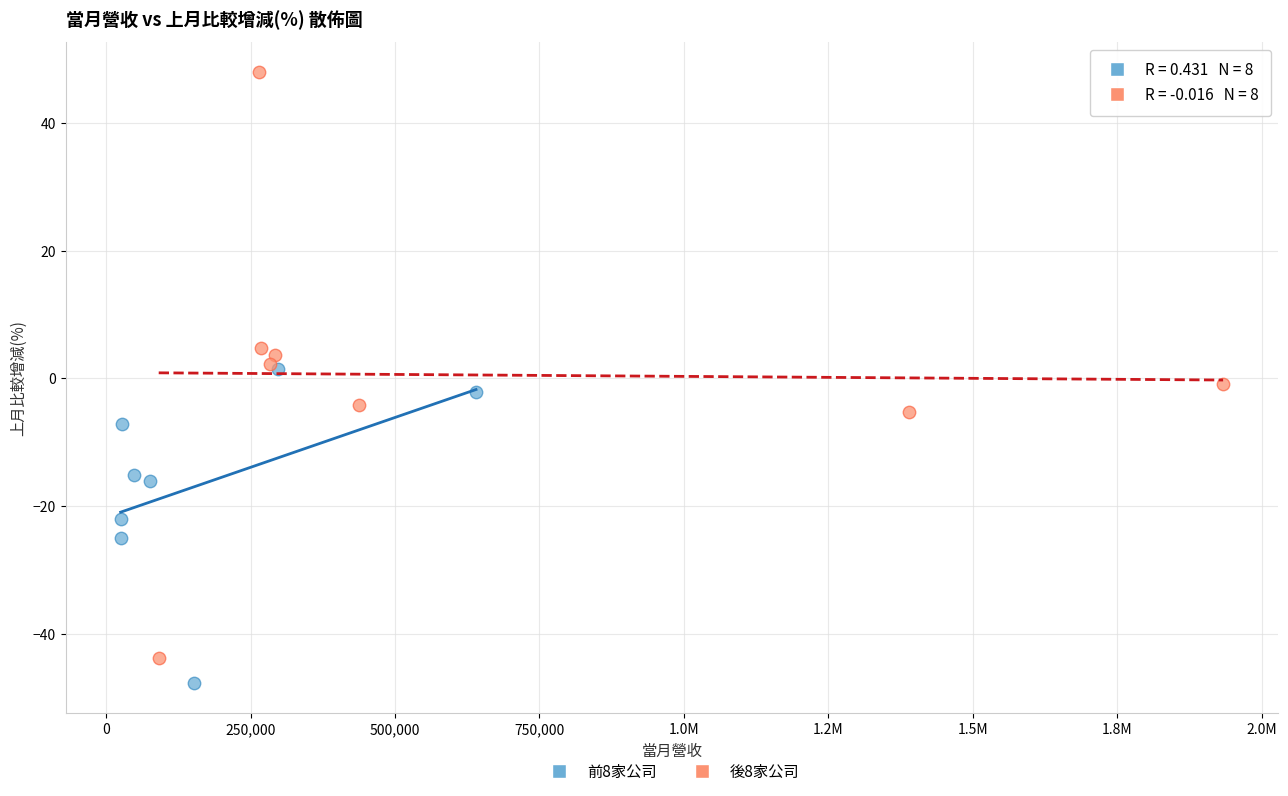

Which series has the largest Y range (max minus min)?

後8家公司